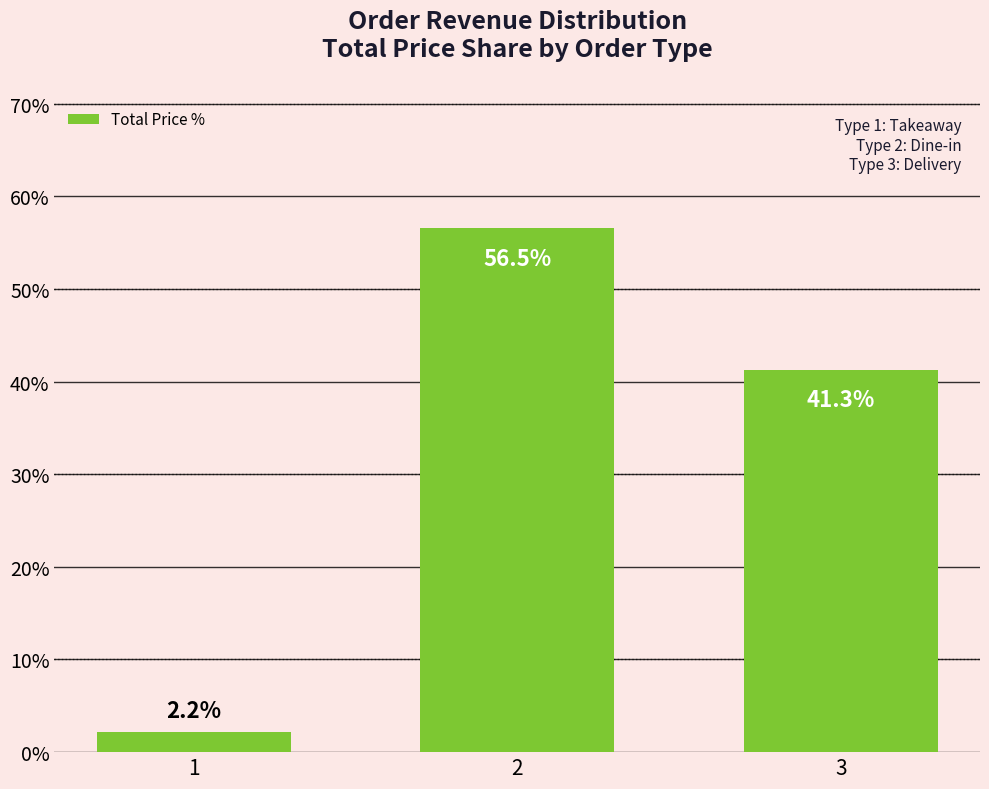

What is the sum of all values?

100.0